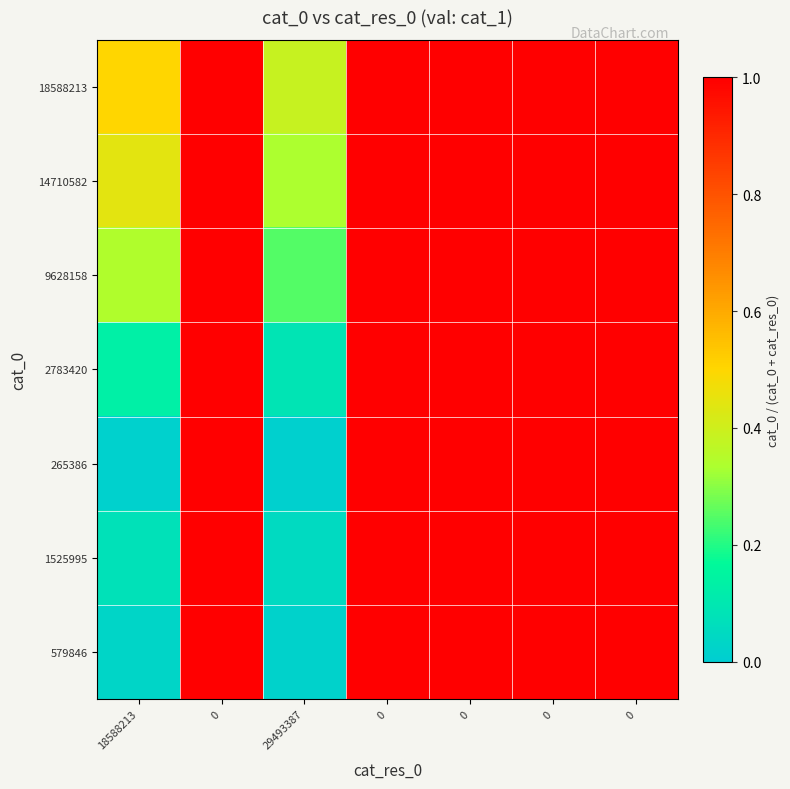

Which category has the lowest value across all series?

29493387